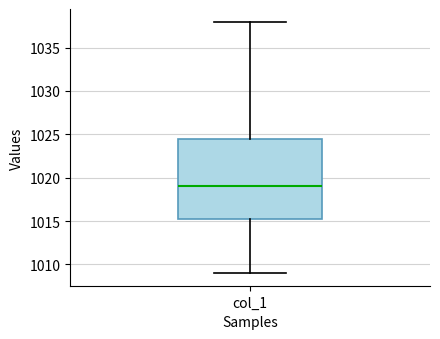

Transcribe this box plot: give where the median line is, the range the box spans, and where the two whiskers end, as read against the y-axis. The values are not printed on the chart, so give them approximately, as read against the axis.

median 1019.0, box 1015.5 to 1024.5, whiskers 1009.0 to 1038.0